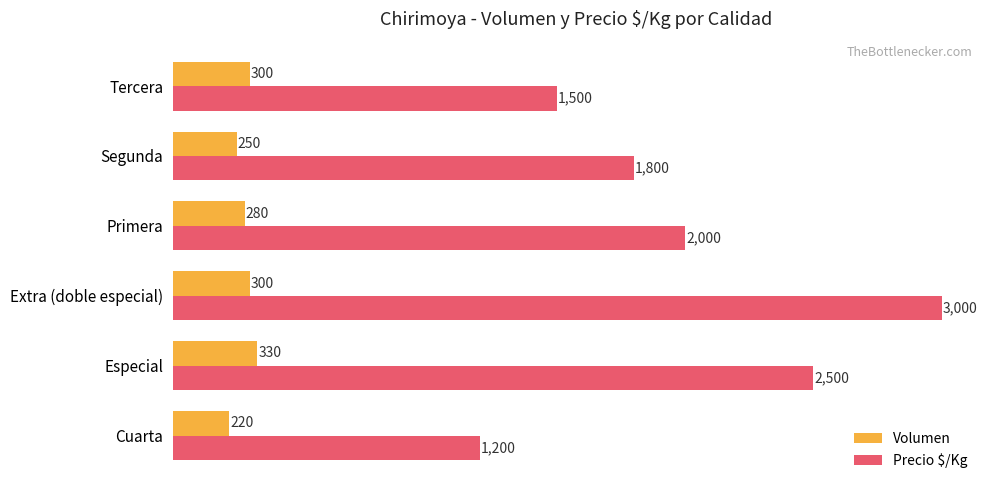

Which series has the widest spread of values?

Precio $/Kg